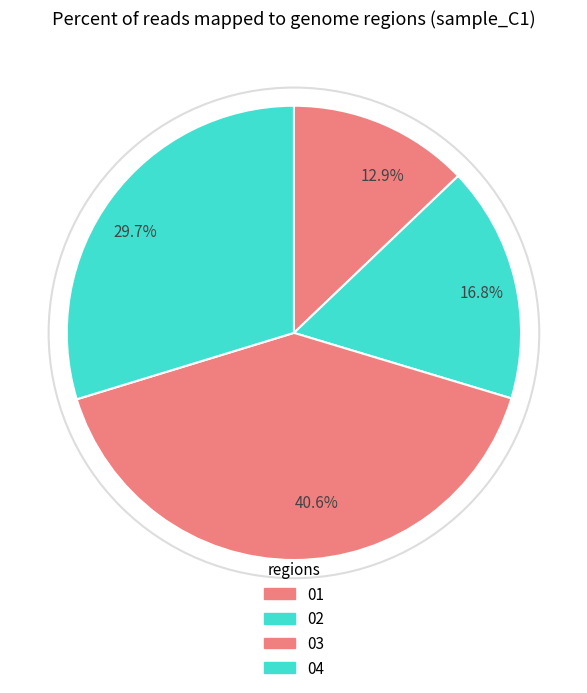

Which slice is the largest?

40.6%